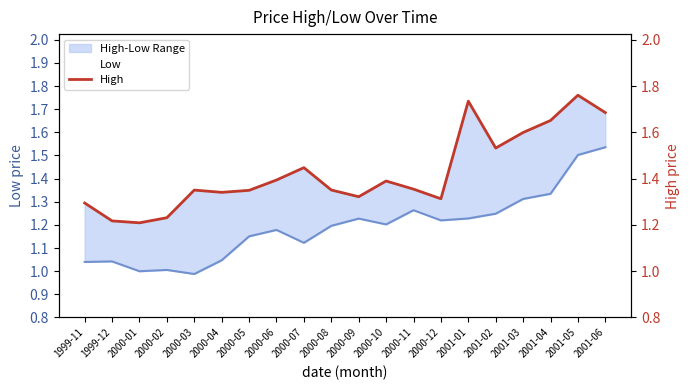

What is the greatest value displayed?

1.8